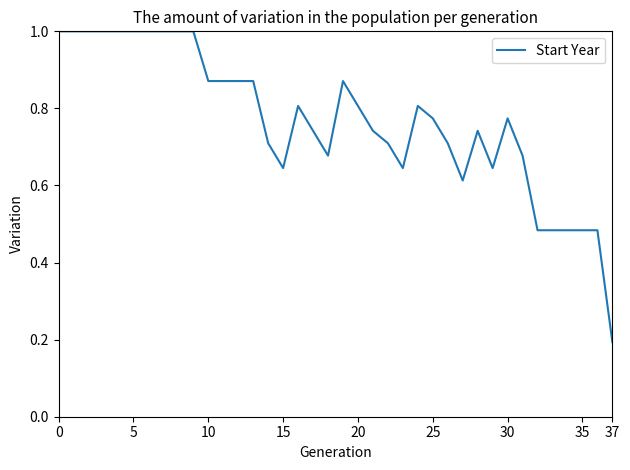

What is the maximum value shown in the chart?

1.0